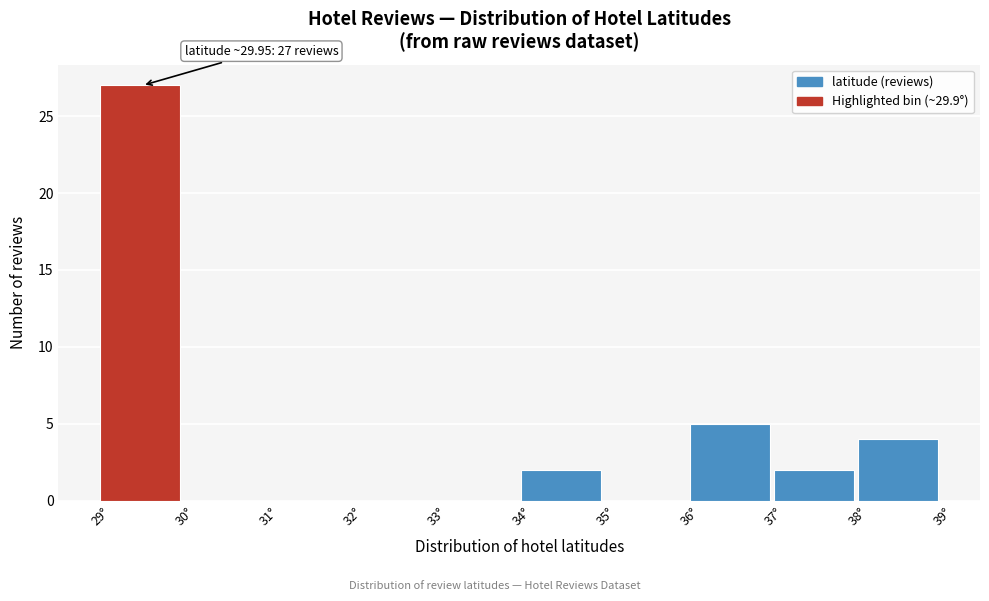

Over which range of the x-axis is the bar tallest?

29 to 30